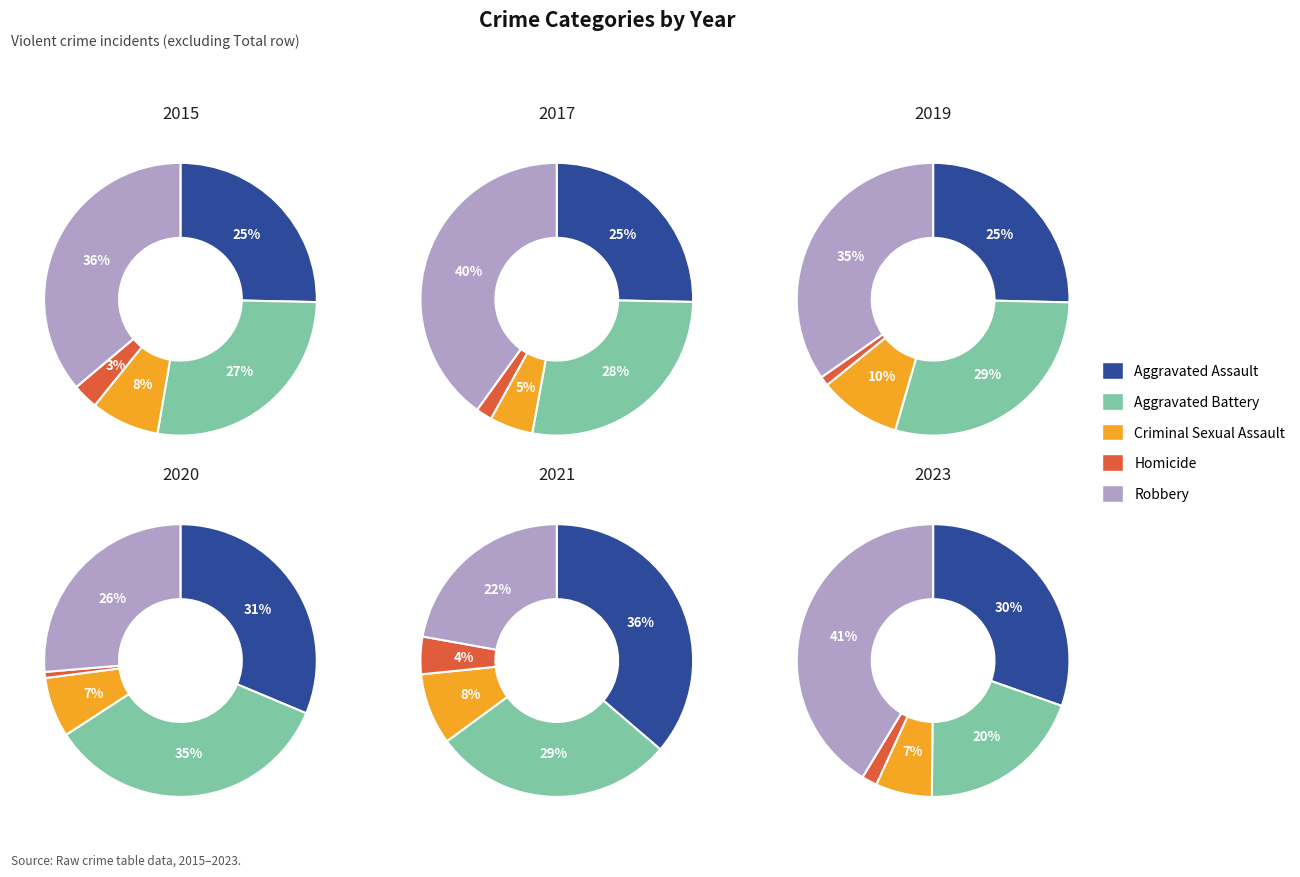

Is there a majority slice in this chart?

No